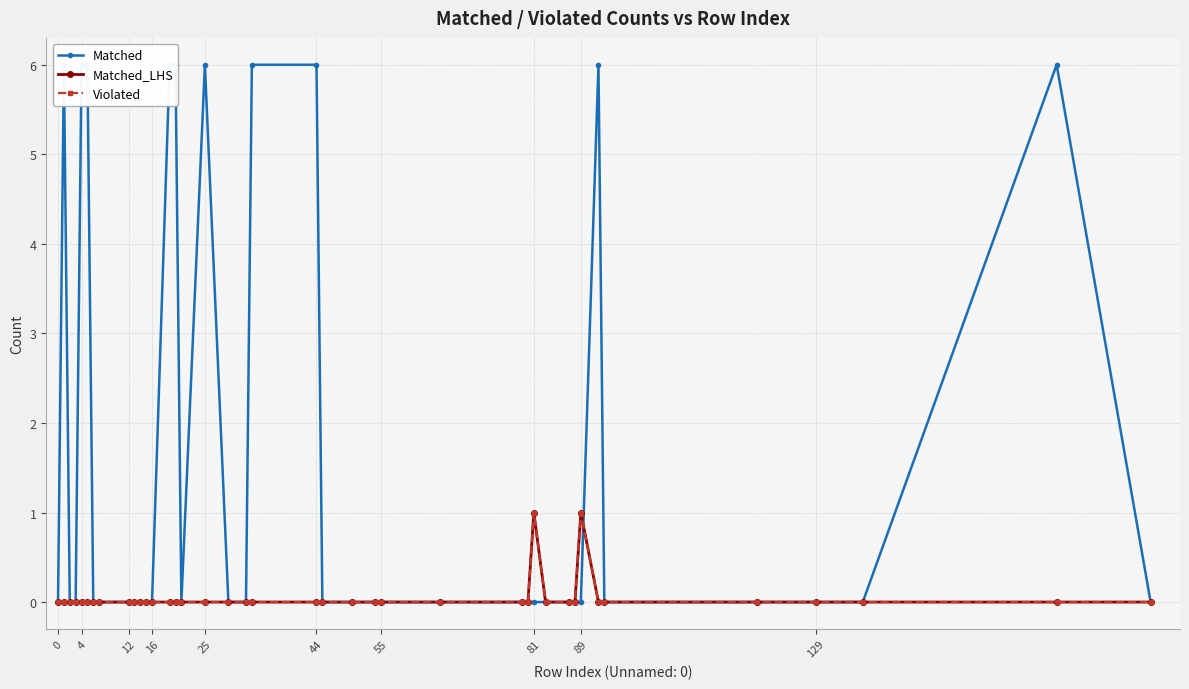

How many lines are shown in the chart?

3